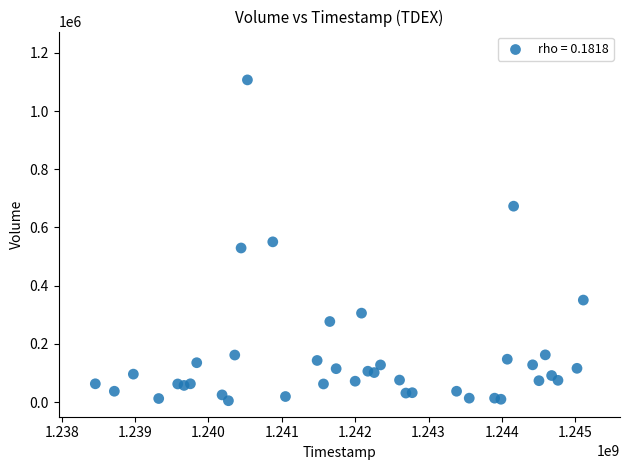

What is the range of X values (max minus min)?

6652800